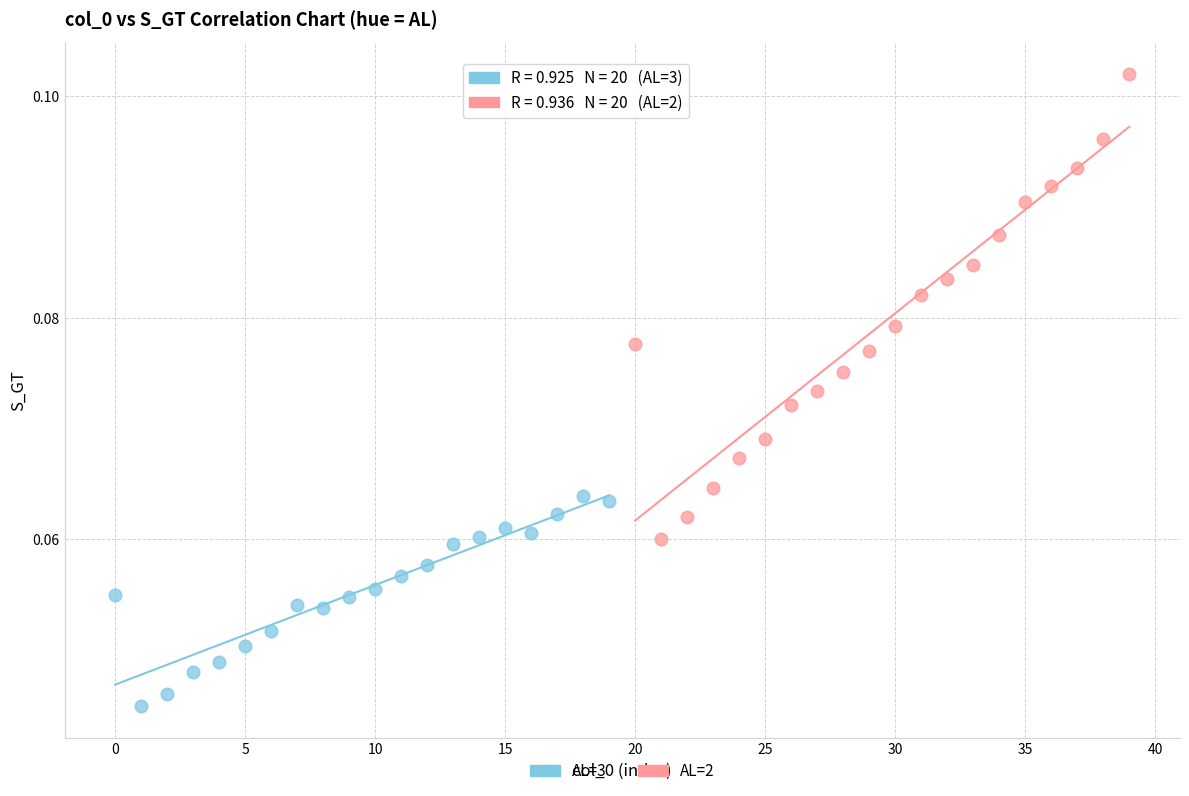

Which series has the widest spread of Y values?

AL=2